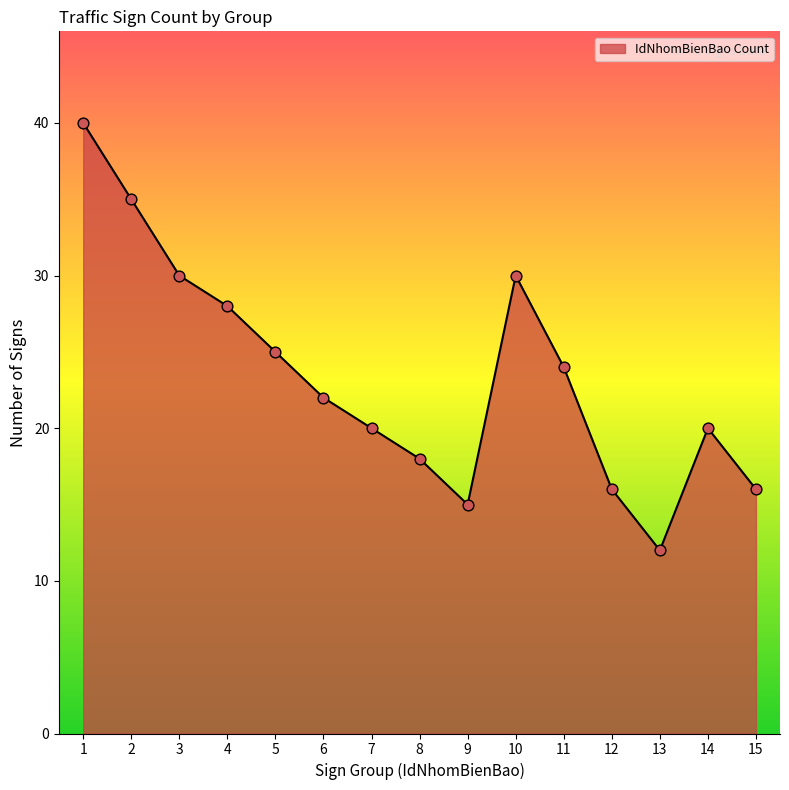

What is the ratio of the value at 15 to the value at 12?

1.0